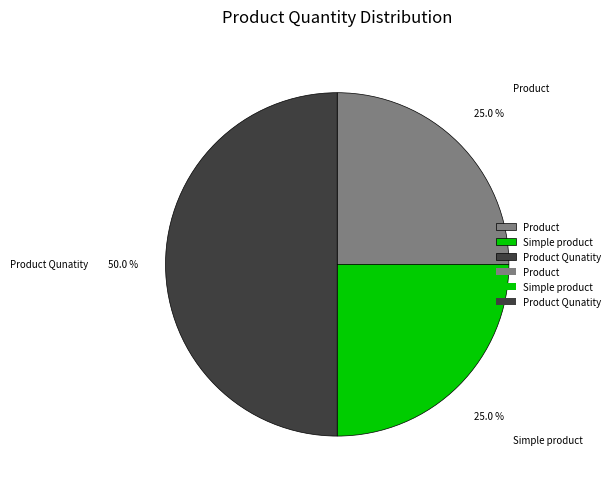

Do Product Qunatity and Product together represent more than half of the pie?

Yes